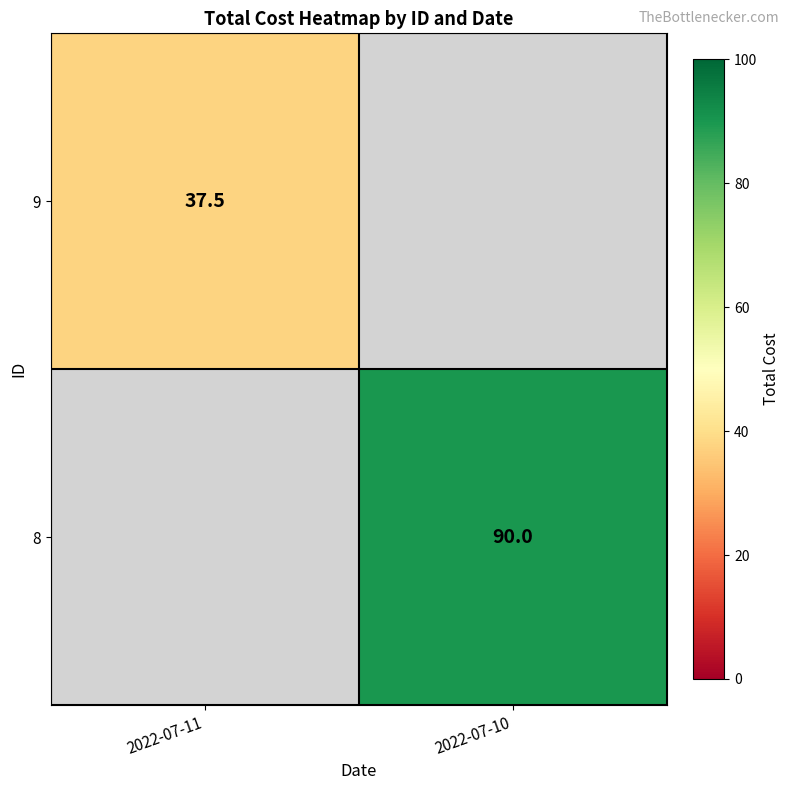

Which has a higher value, 2022-07-11 or 2022-07-10?

2022-07-10